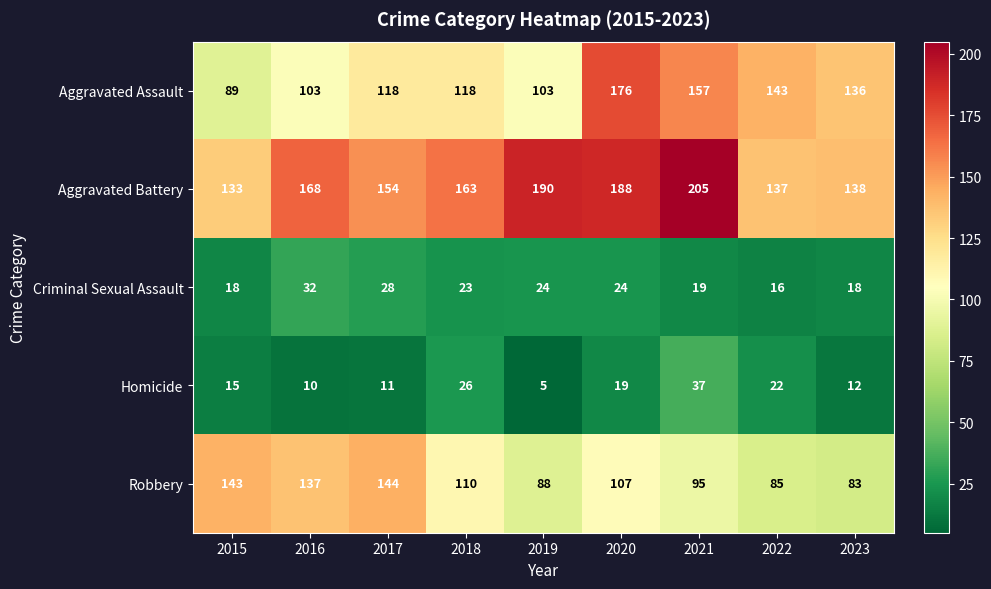

What is the spread (max minus min) of values at 2016?

158